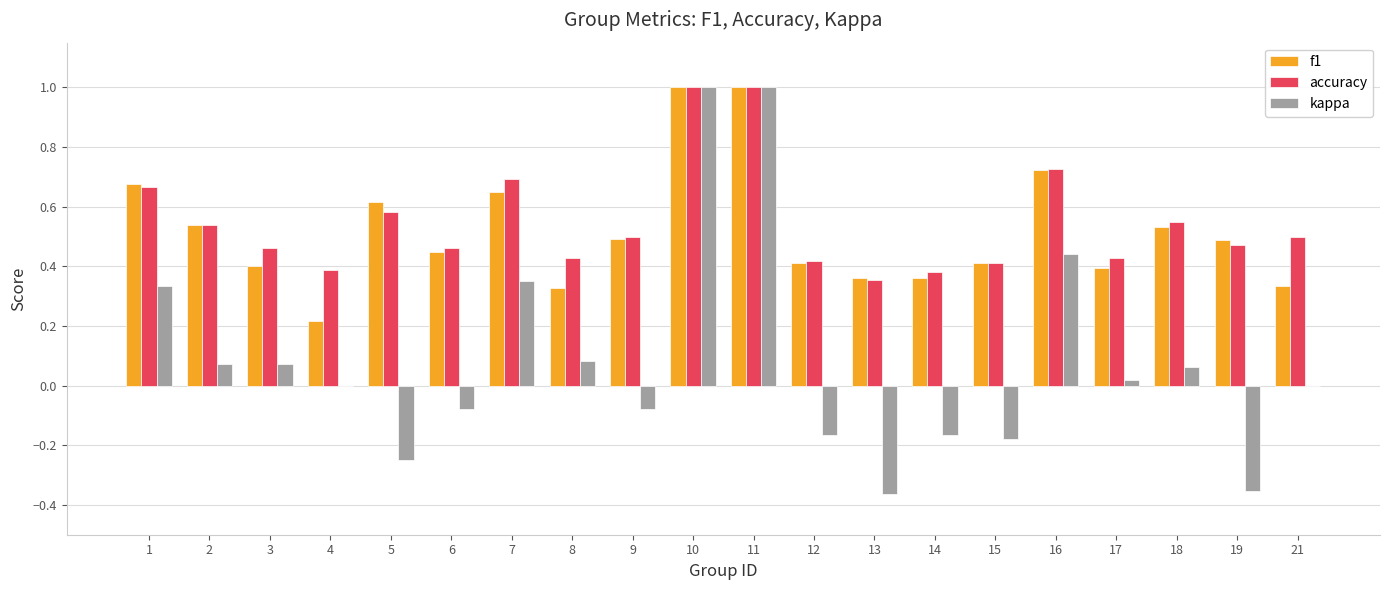

Between 9 and 14, which series saw the biggest shift?

f1